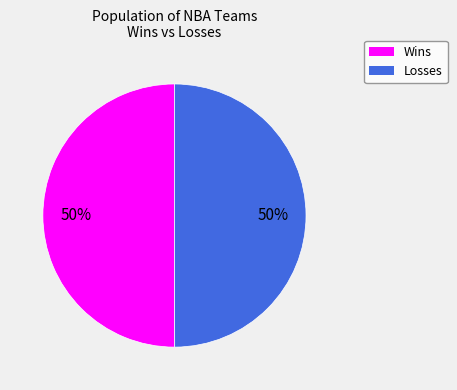

The Losses slice represents 50% of the pie. True or false?

True